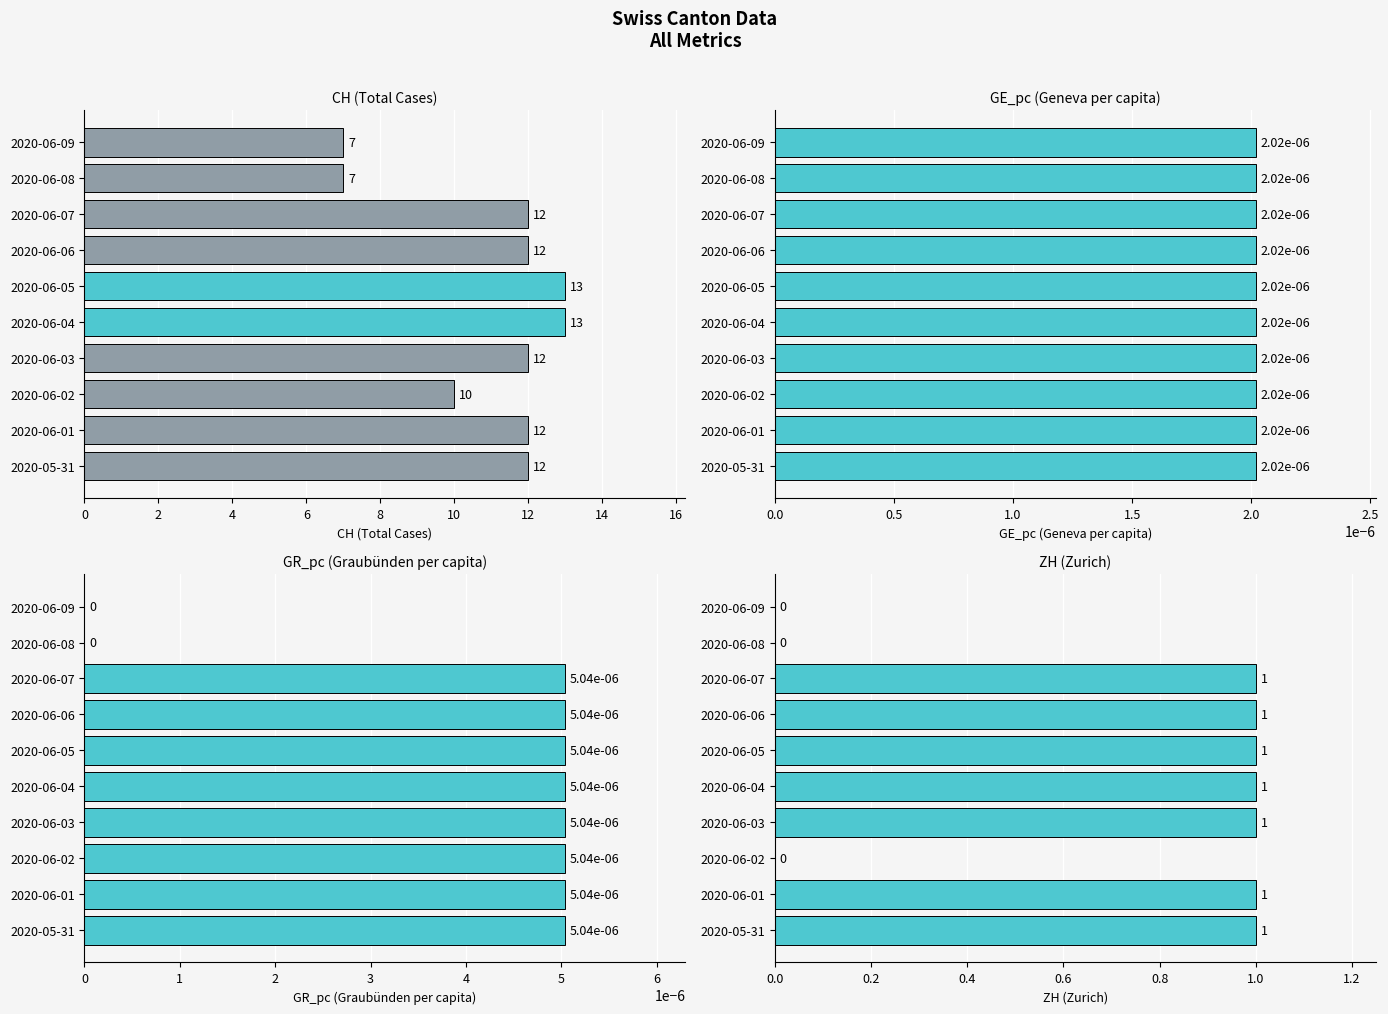

At 8, list the series in order from largest to smallest.

CH (Total Cases), ZH (Zurich), GE_pc (Geneva per capita), GR_pc (Graubünden per capita)